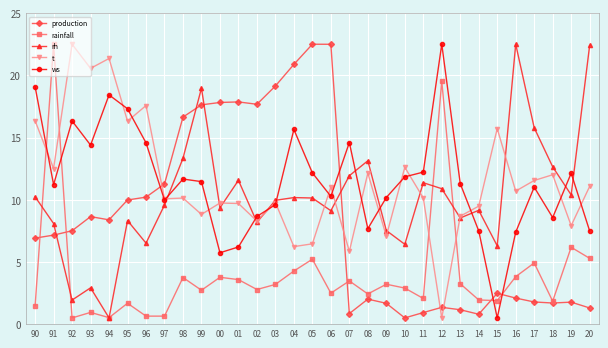

What is the sum of the ws values at 13 and 01?

17.5